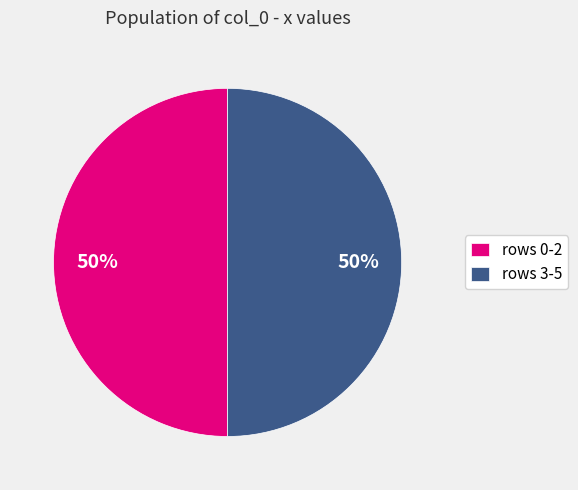

Is it true that rows 0-2 is 50% of the pie?

True